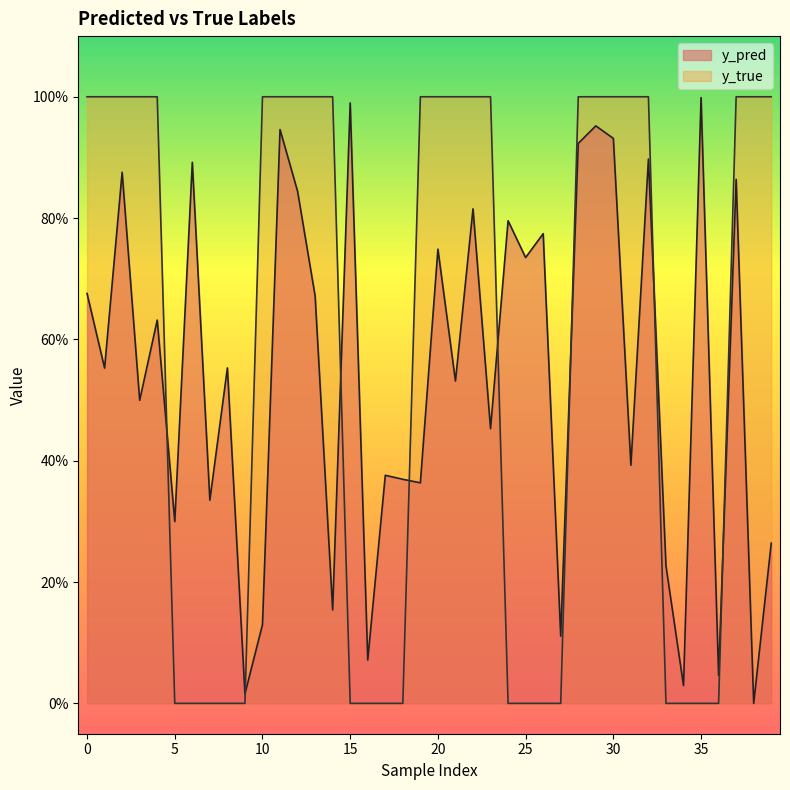

True or false: y_pred and y_true cross at least once.

True